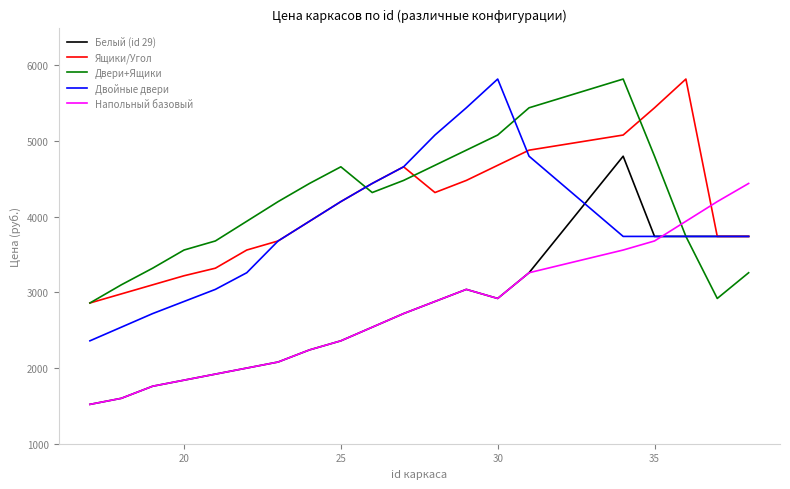

What is the maximum value for Белый (id 29)?

4800